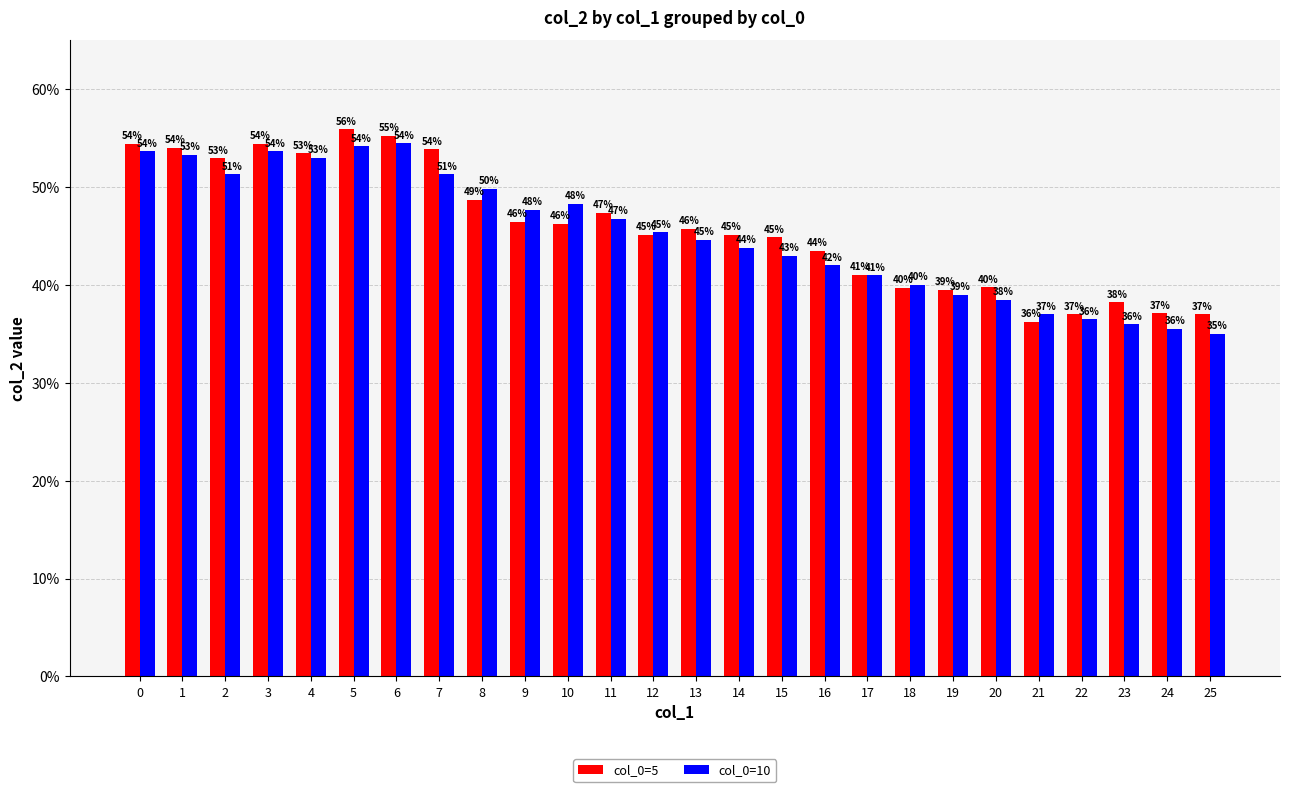

Are the bars horizontal?

No